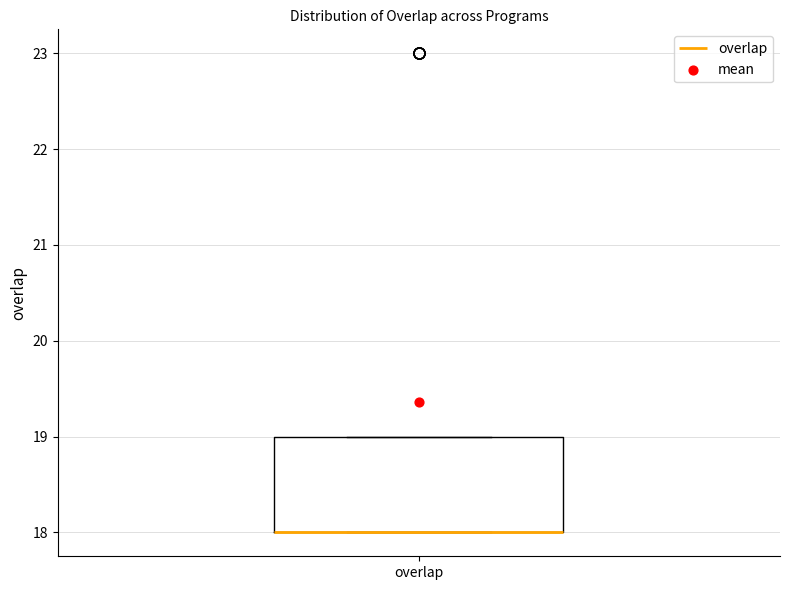

Transcribe this box plot: give where the median line is, the range the box spans, and where the two whiskers end, as read against the y-axis. The values are not printed on the chart, so give them approximately, as read against the axis.

median 18 (drawn on the box's lower edge), box 18 to 19, whiskers 18 to 19